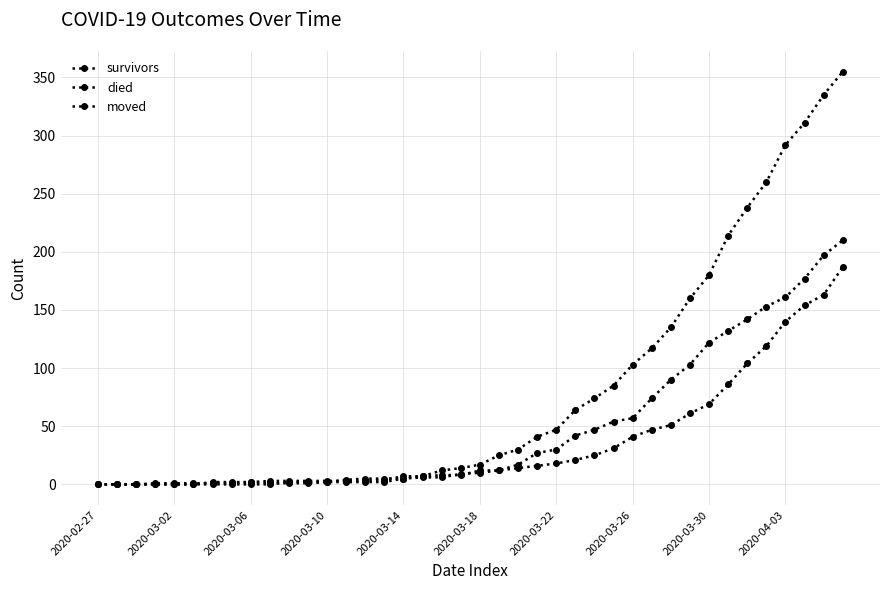

What is the average value of the moved series?

48